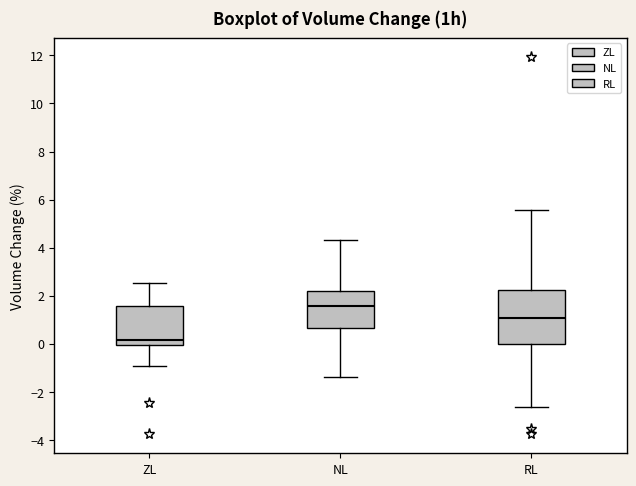

Where does the lower whisker of the box for NL end on the y-axis? The values are not printed on the chart, so give them approximately, as read against the axis.

-1.4